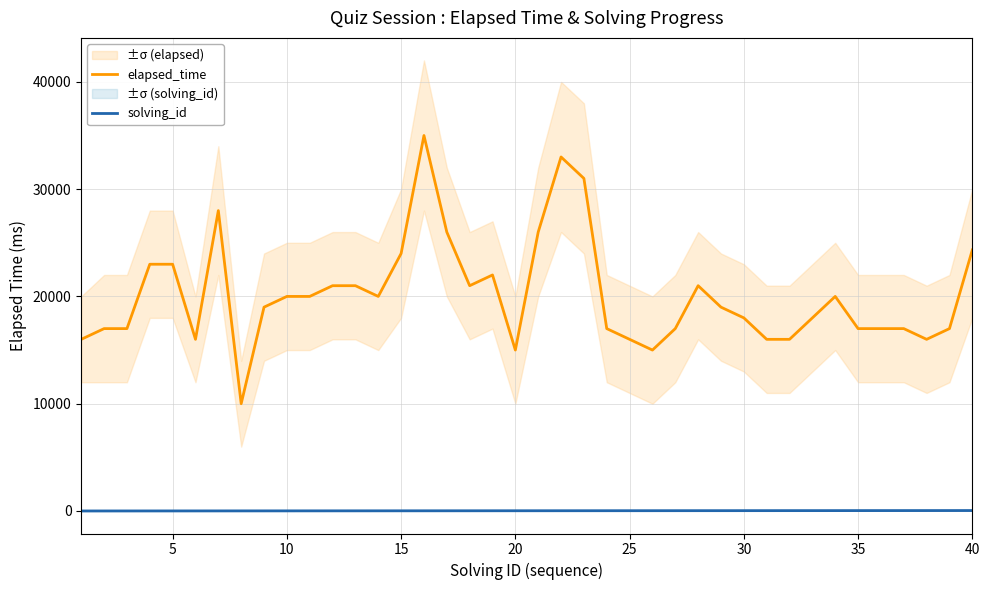

What are all the series names shown in the legend?

elapsed_time, solving_id